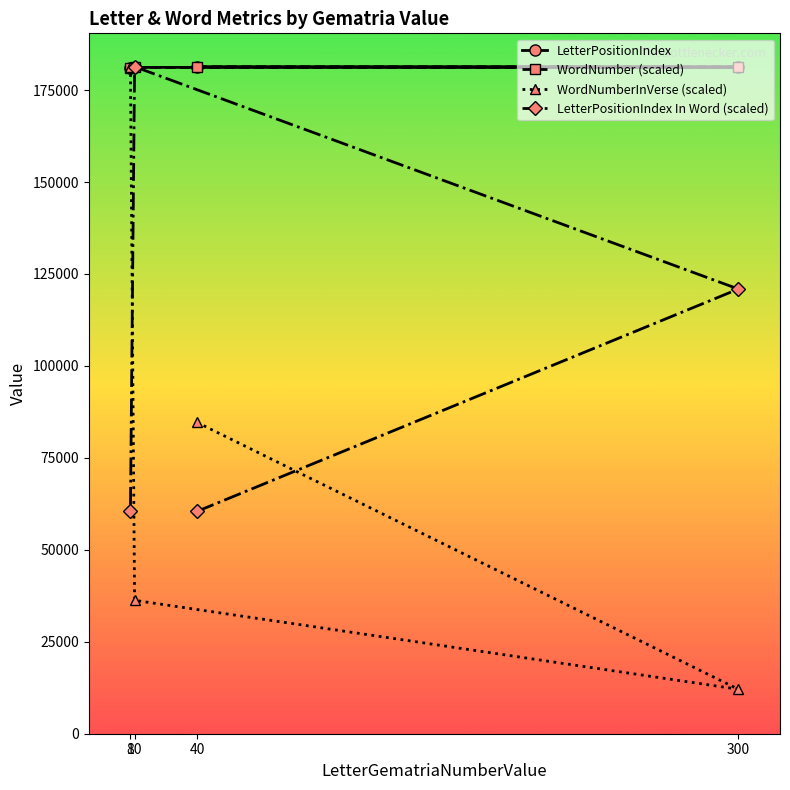

What is the sum of all LetterPositionIndex values?

724842.0